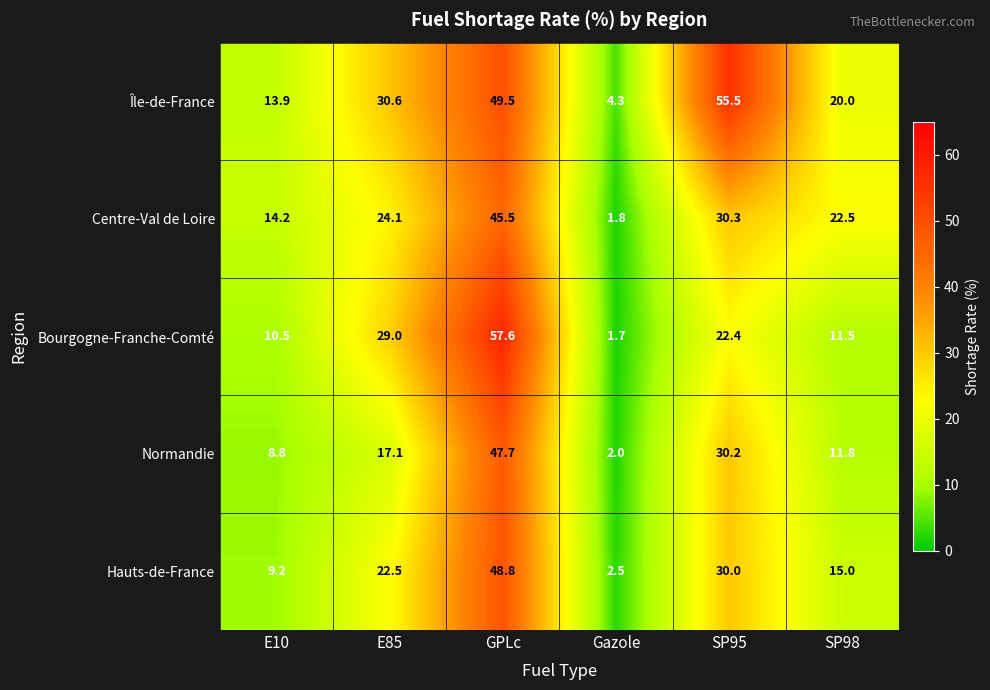

The Bourgogne-Franche-Comté series shows 57.6 at GPLc. True or false?

True